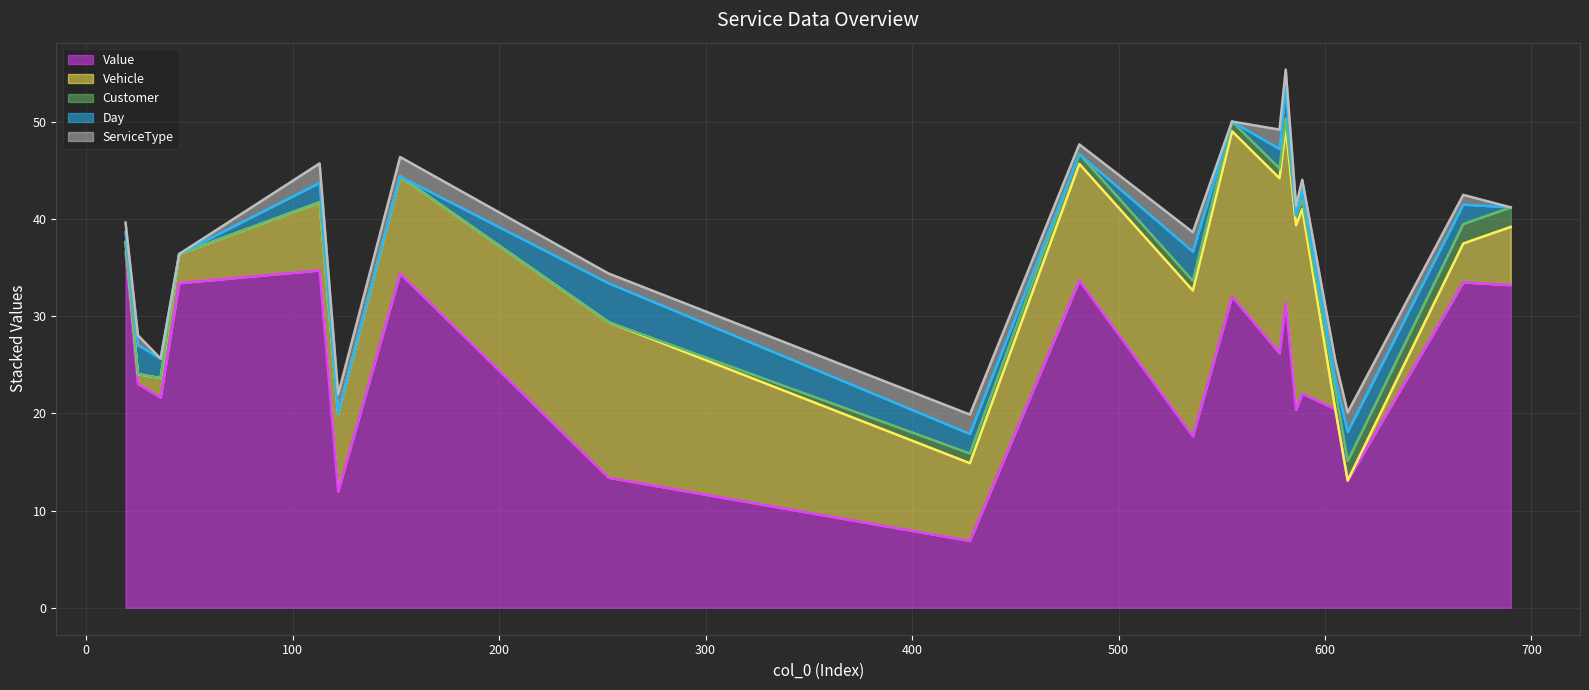

At which label does Day reach its peak?

253